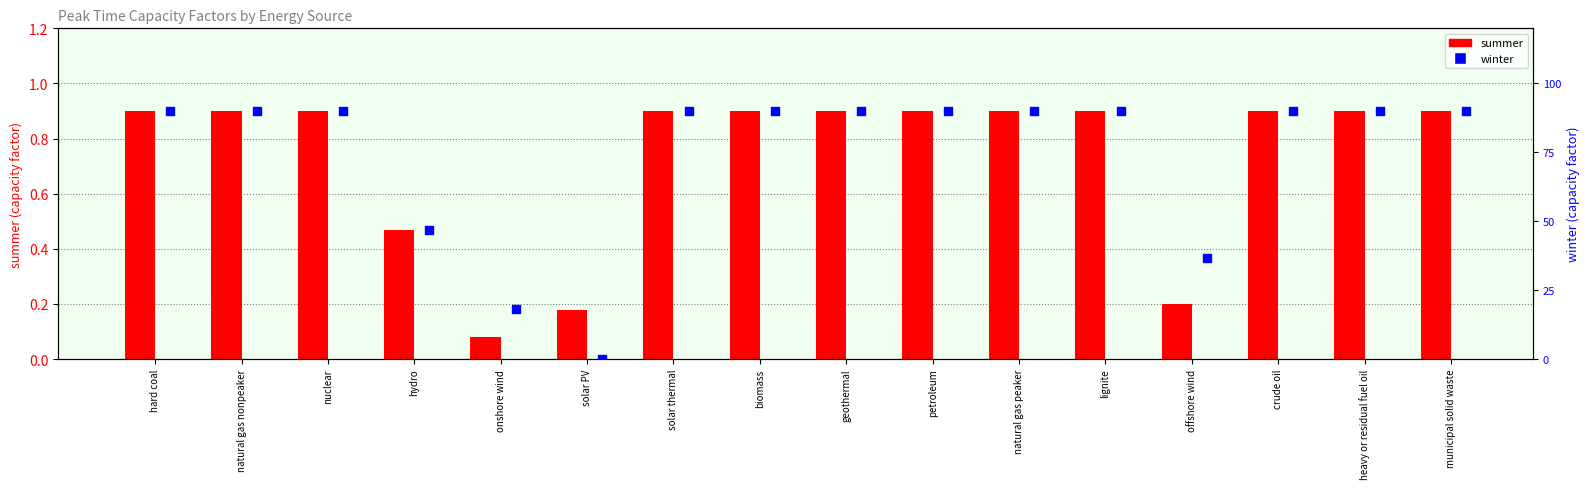

At how many categories does at least one series exceed 0?

16